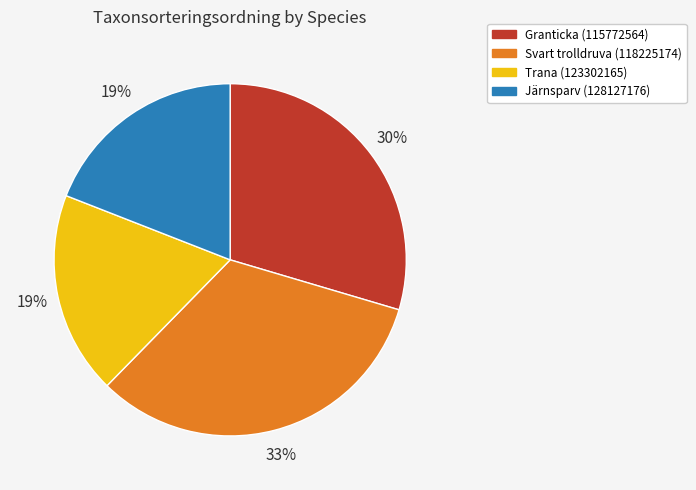

Which category has the biggest portion of the pie?

Svart trolldruva (118225174)